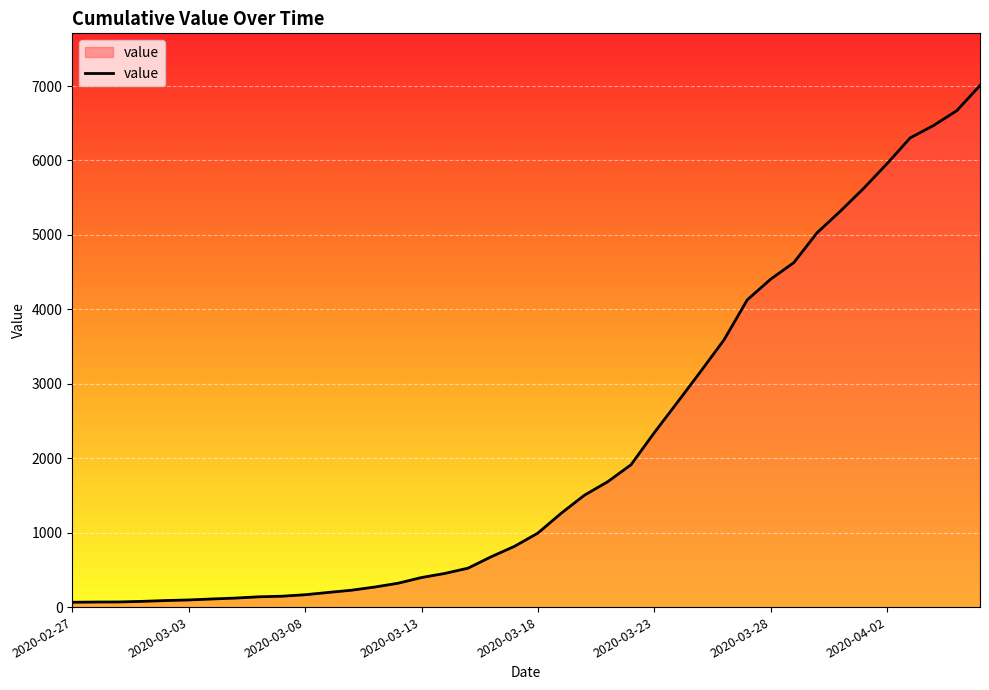

What is the greatest value displayed?

7007